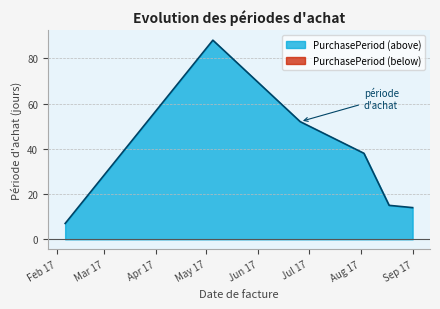

Does the chart have visible grid lines?

Yes